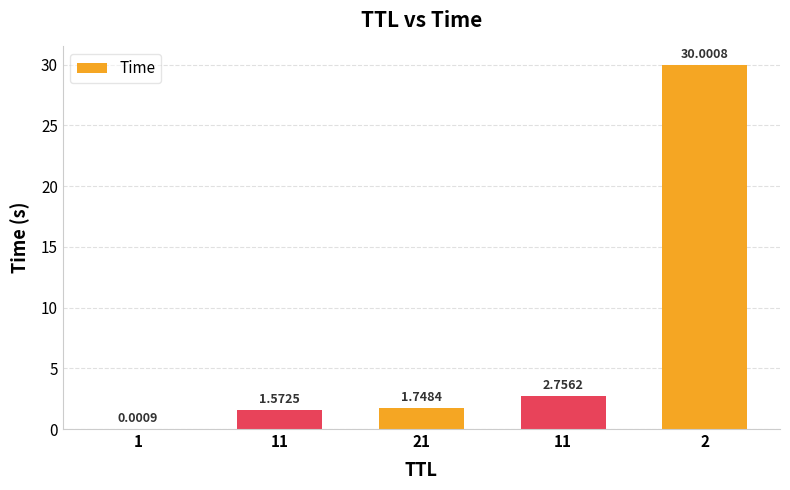

The value at 11 is 0.6. True or false?

False